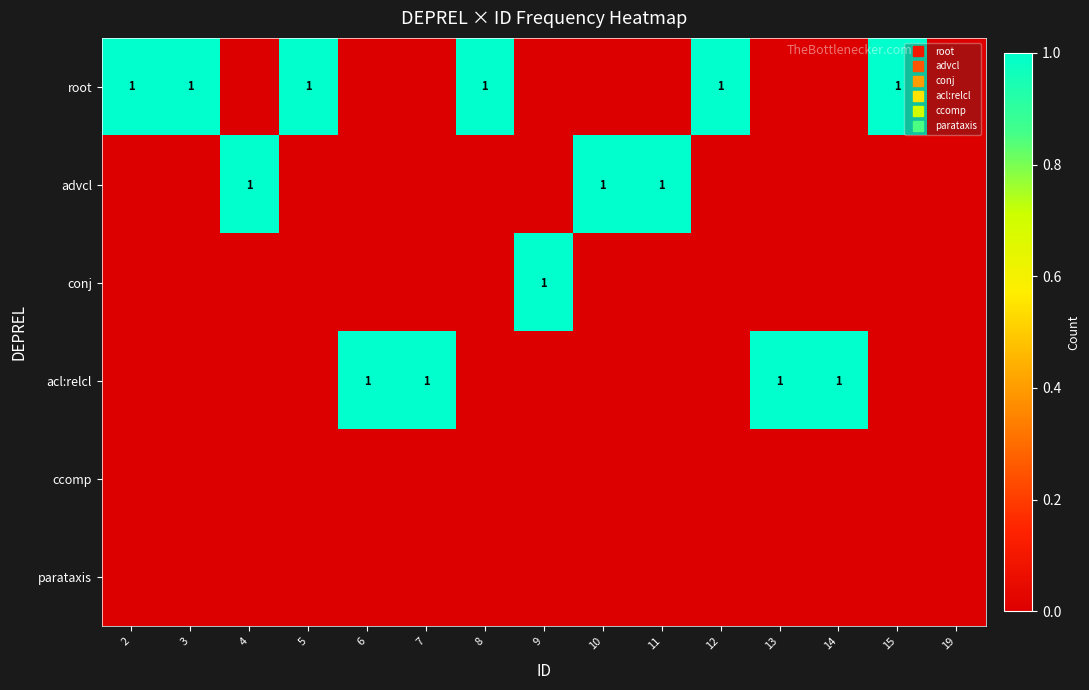

The value of ccomp at 9 is 0. True or false?

True